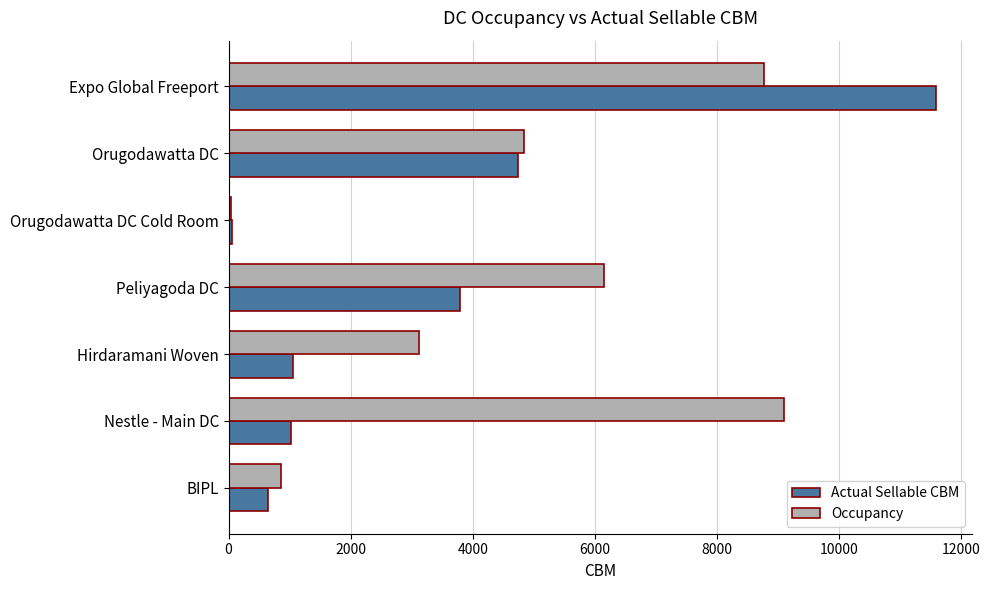

What is the sum of the Actual Sellable CBM values at Expo Global Freeport and BIPL?

12235.3